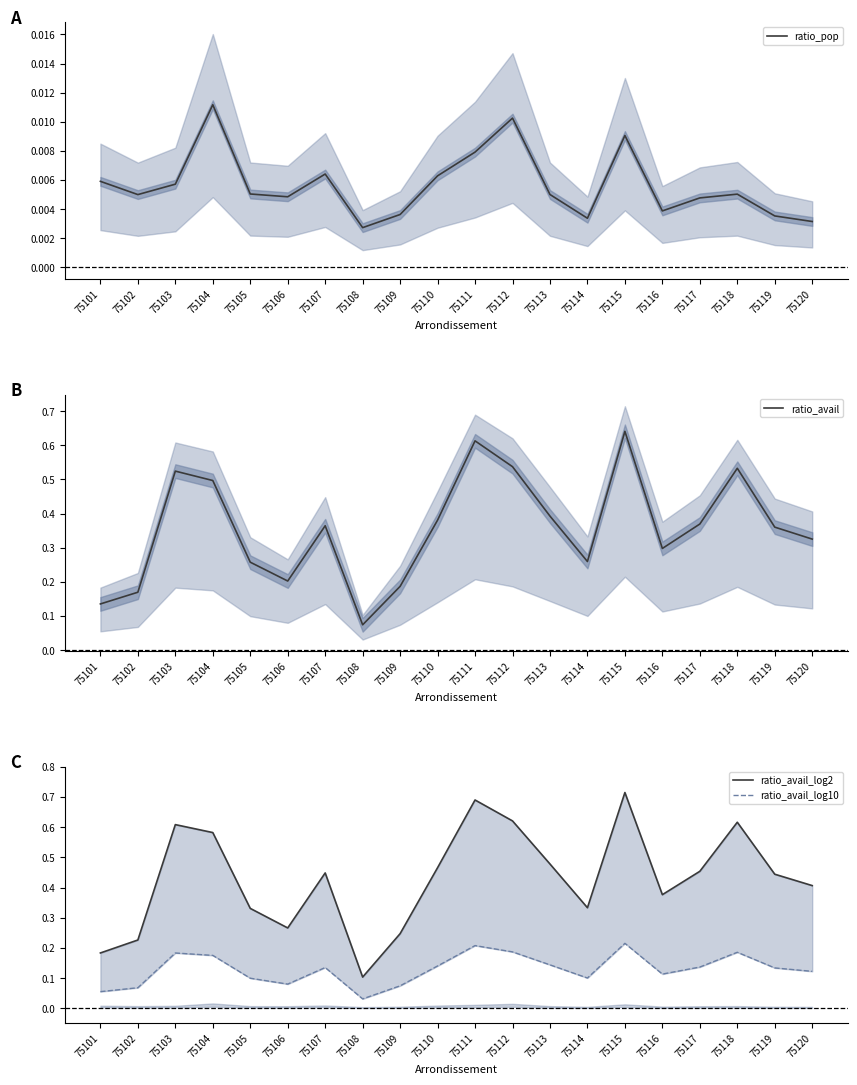

How many ratio_avail values are between 0 and 1?

20